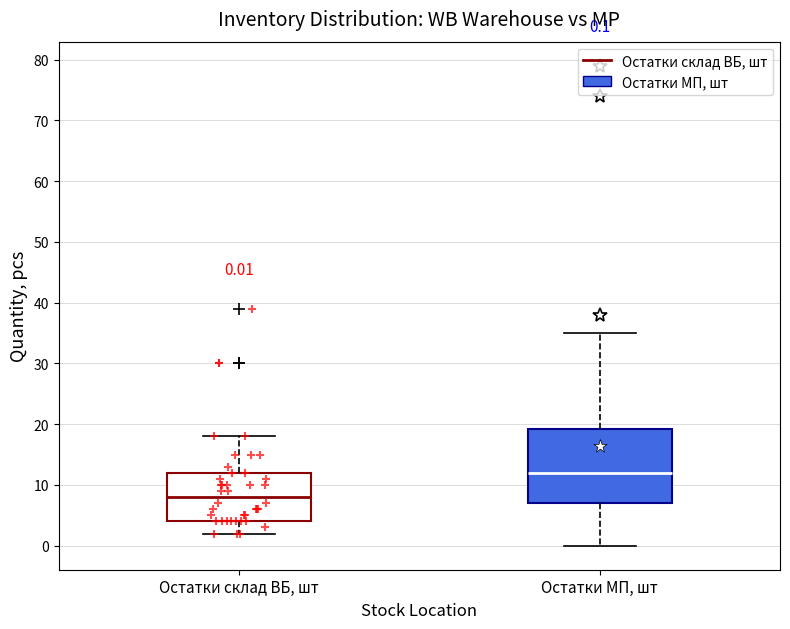

Which box has the highest median line?

Остатки МП, шт